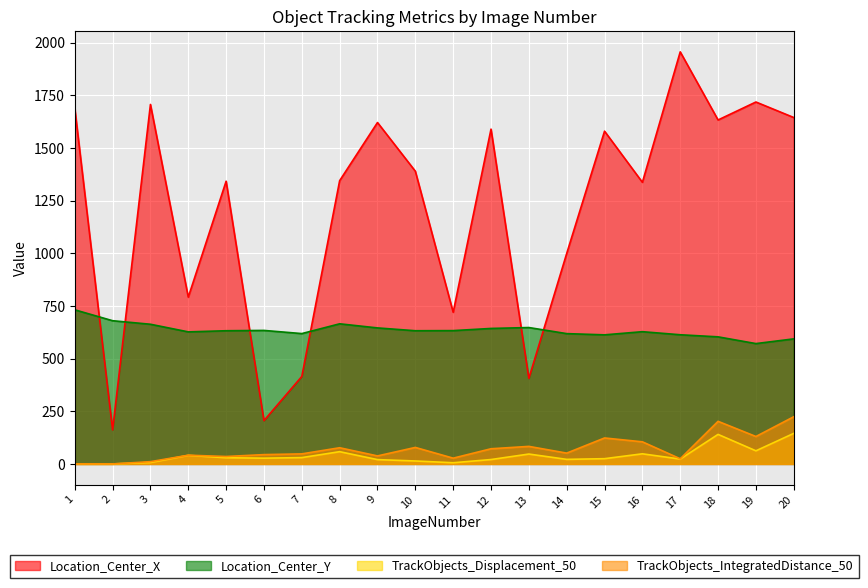

True or false: Location_Center_Y has more than 1 points higher than both neighbors.

True